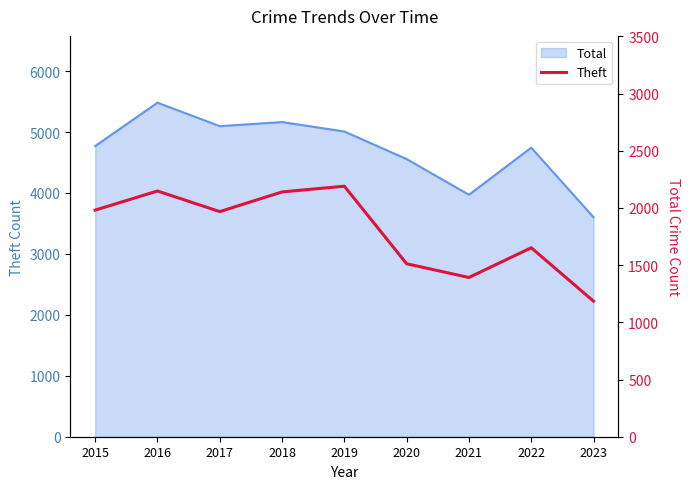

At which label does the data first exceed 1968?

2015